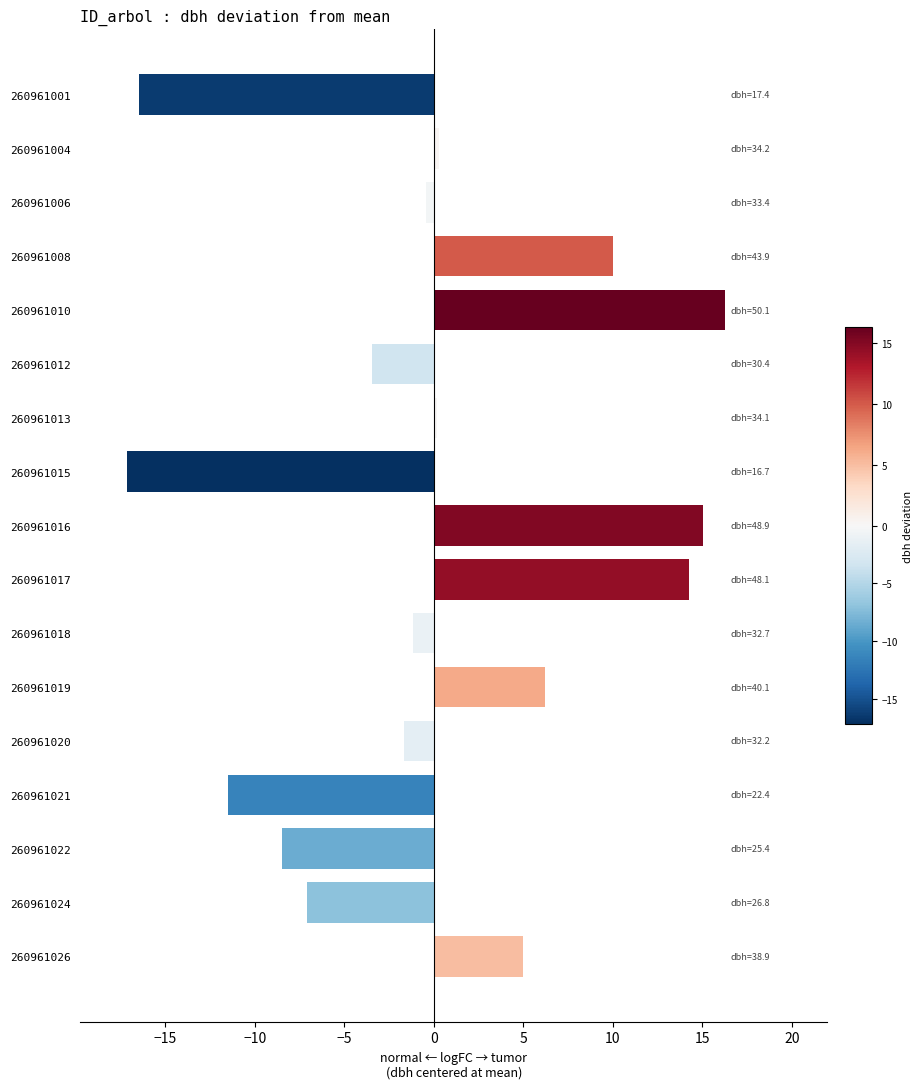

Is it true that the value at 260961022 is -8.4?

True